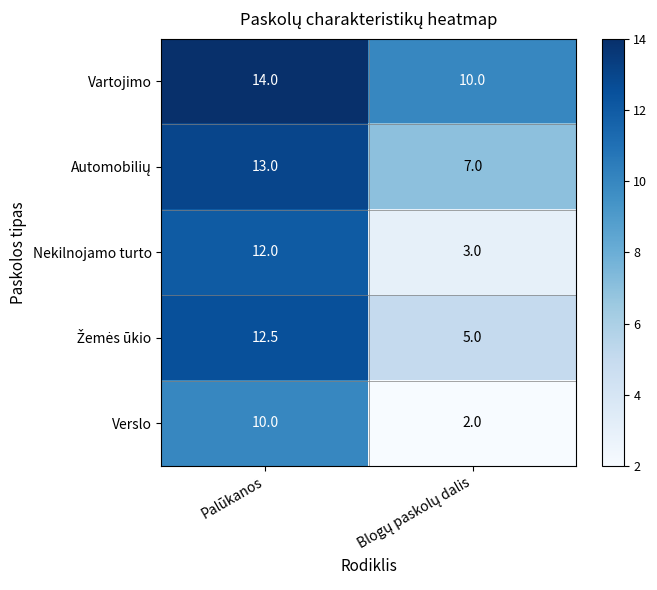

What is the spread (max minus min) of values at Palūkanos?

4.0